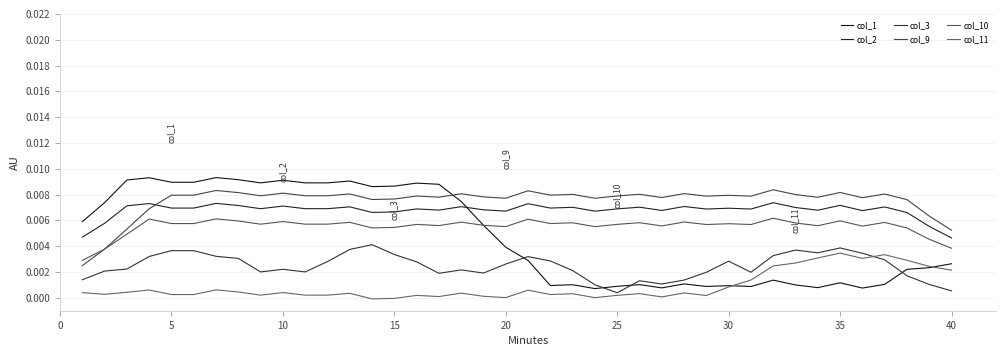

Does the chart have visible grid lines?

Yes